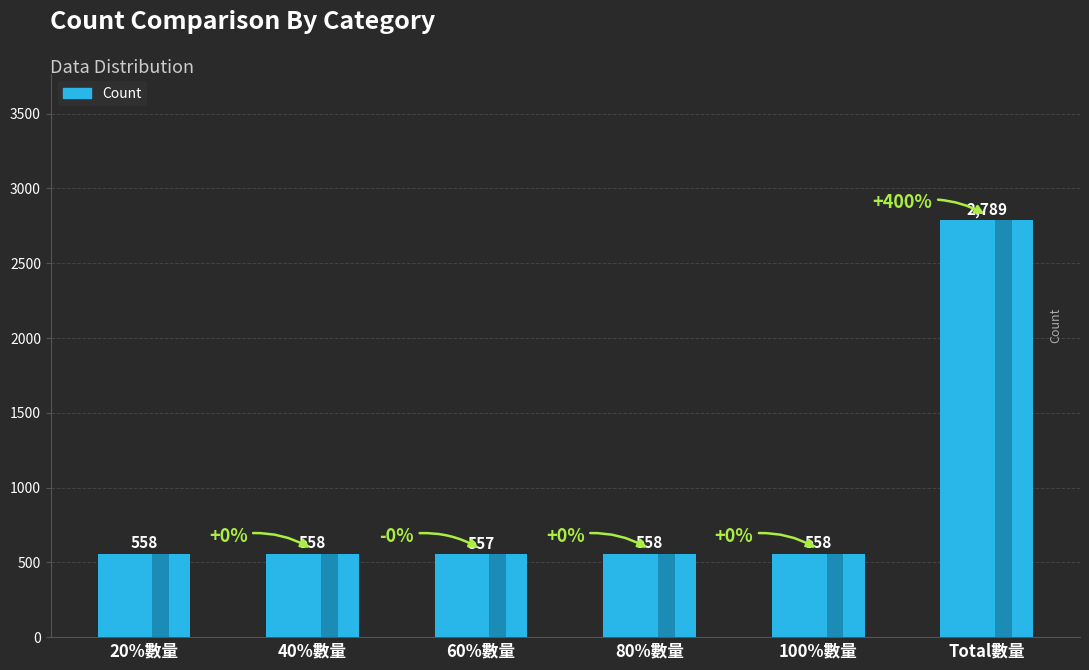

Reading left to right, transcribe all the data shown in this chart.

20%數量=558	40%數量=558	60%數量=557	80%數量=558	100%數量=558	Total數量=2789